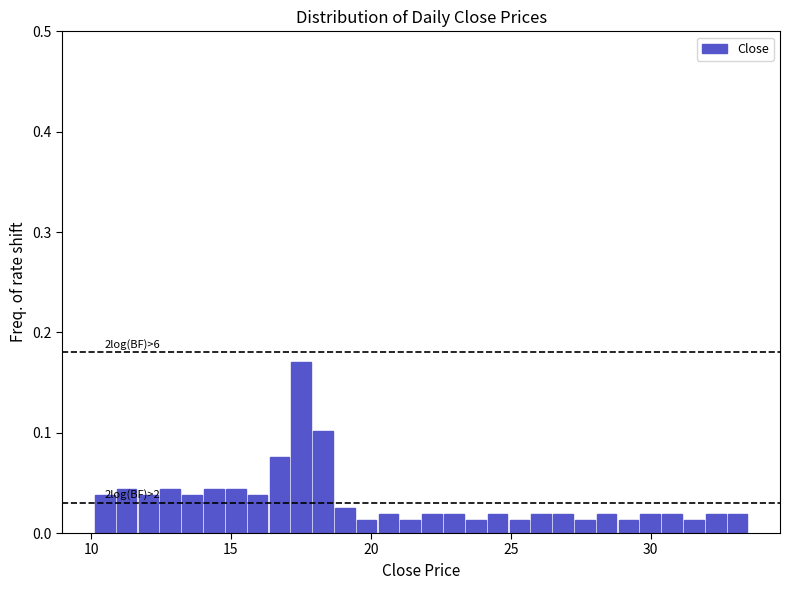

Read against the x-axis, roughly where is the centre of the tallest bar?

17.5